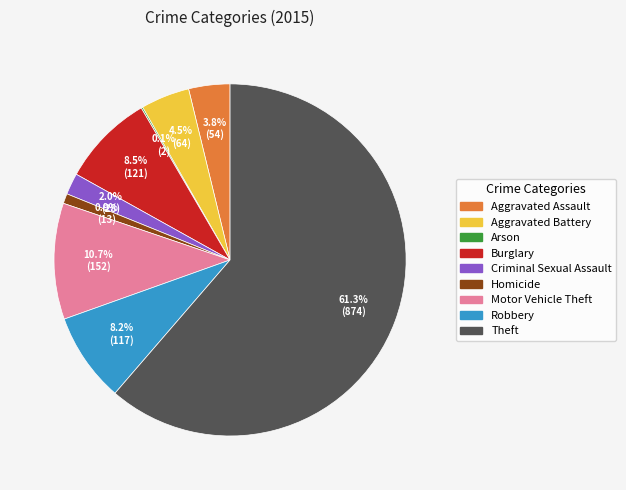

Do Robbery and Burglary together represent more than half of the pie?

No